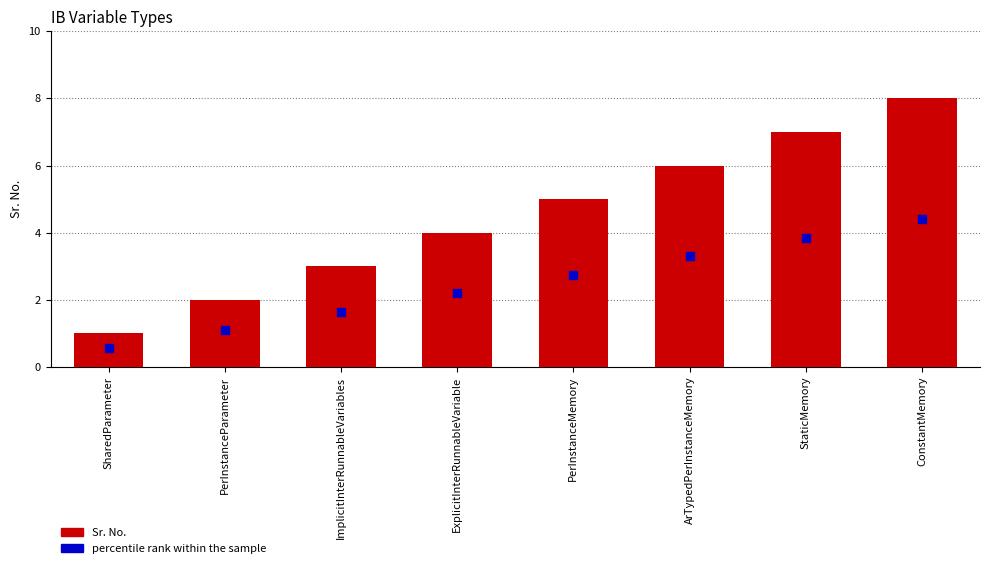

Is the value of percentile rank within the sample at ExplicitInterRunnableVariable greater than the value of Sr. No. at PerInstanceMemory?

No